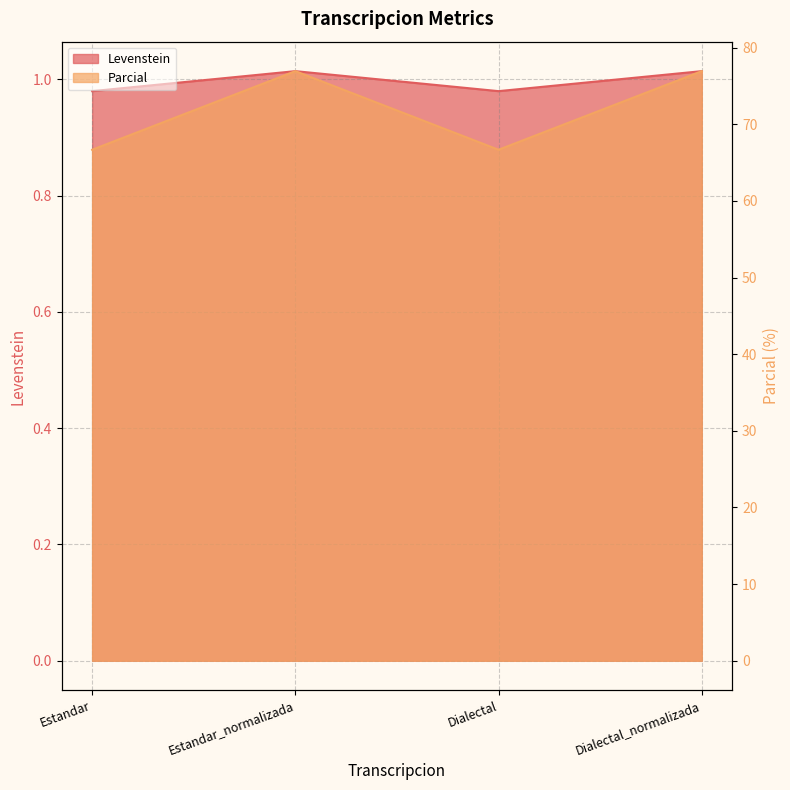

At which label does Parcial reach its peak?

Estandar_normalizada